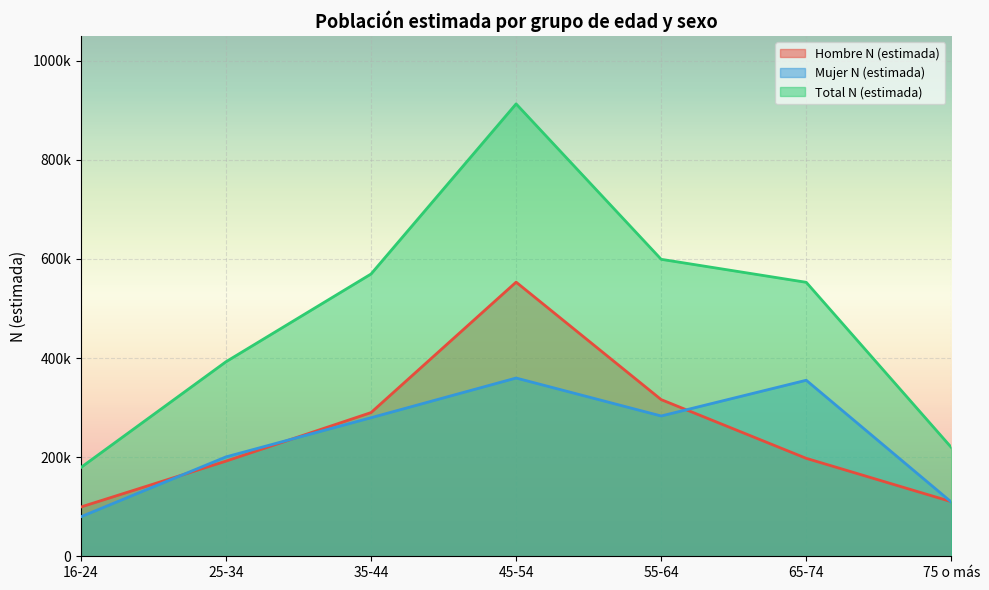

After their last crossing, which series has the higher values: Hombre N (estimada) or Mujer N (estimada)?

Hombre N (estimada)